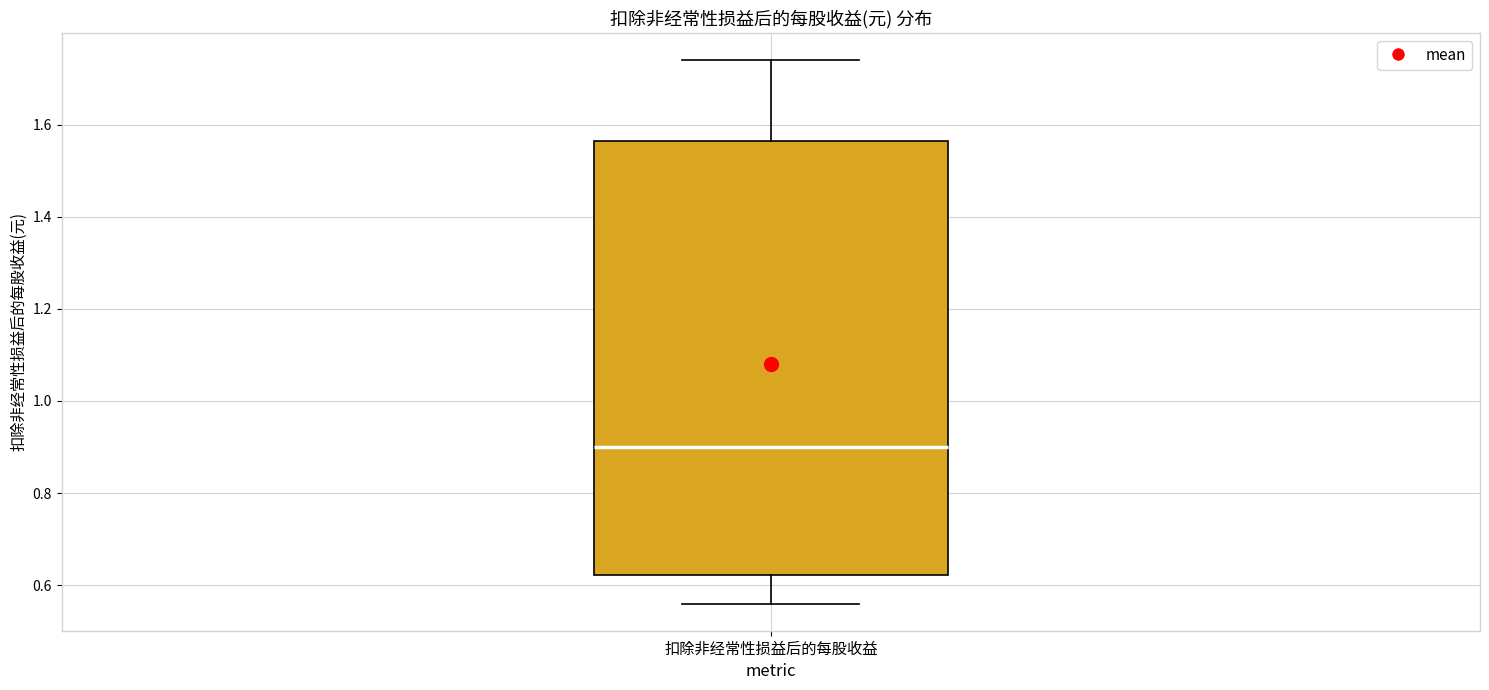

Transcribe this box plot: give where the median line is, the range the box spans, and where the two whiskers end, as read against the y-axis. The values are not printed on the chart, so give them approximately, as read against the axis.

median 0.90, box 0.62 to 1.56, whiskers 0.56 to 1.74